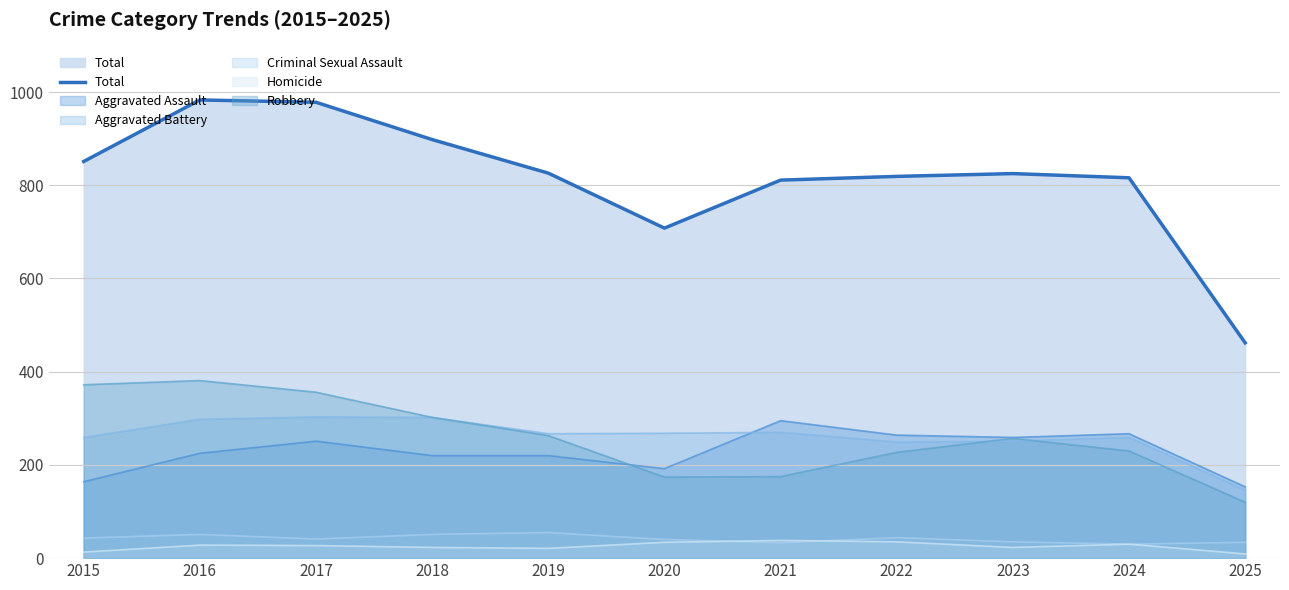

What is the maximum value shown in the chart?

983